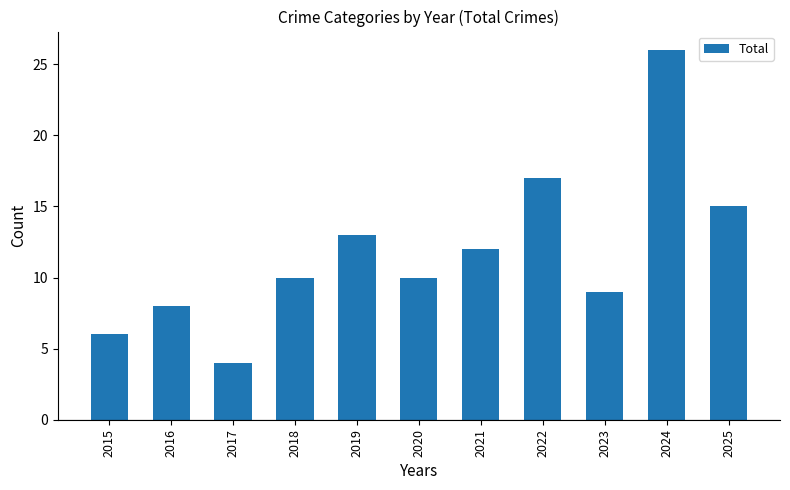

Is it true that the value at 2024 is 40?

False